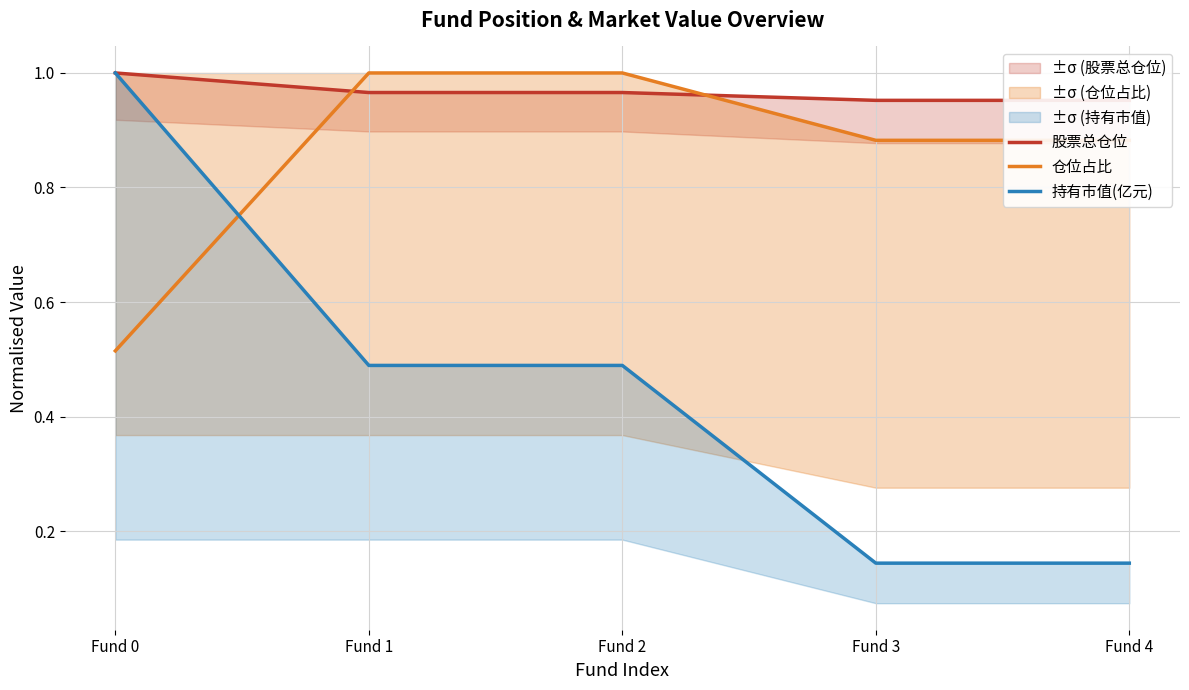

How many lines are shown in the chart?

3